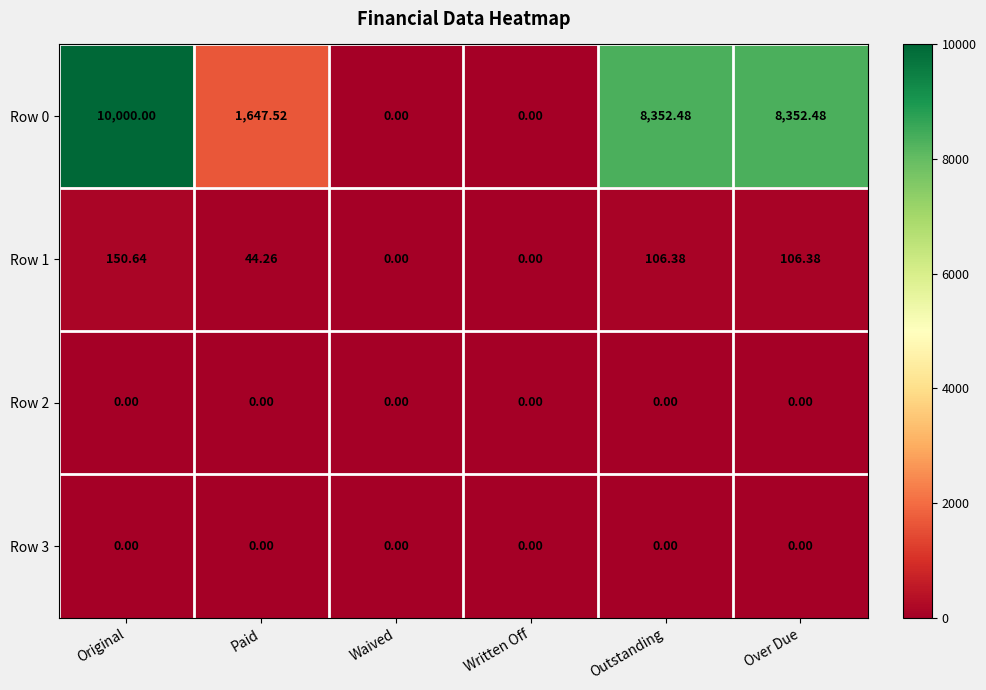

Which series changed the most between Original and Outstanding?

Row 0